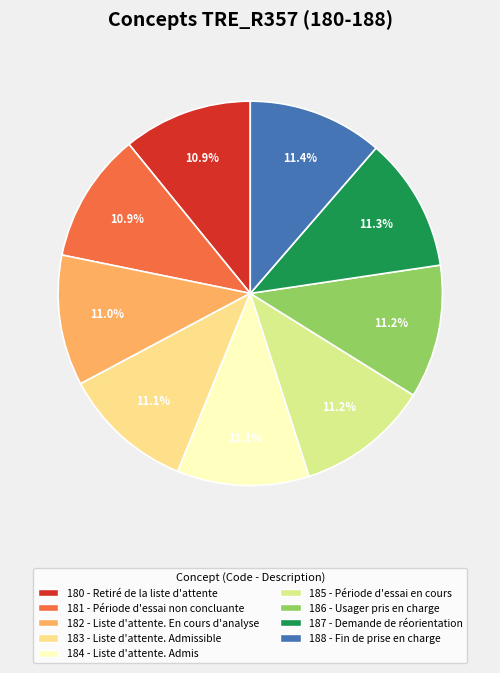

Which has a higher value, 184 - Liste d'attente. Admis or 183 - Liste d'attente. Admissible?

184 - Liste d'attente. Admis